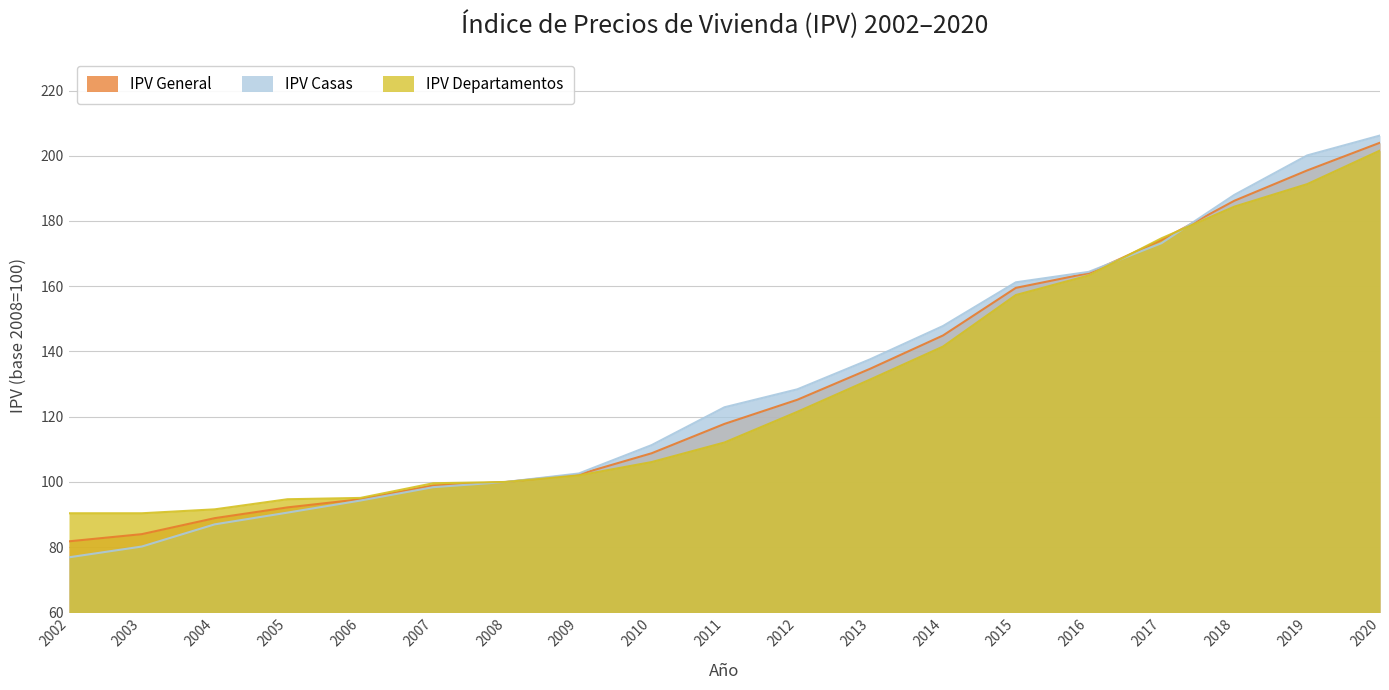

What is the difference between the maximum and minimum values in the IPV General series?

122.2